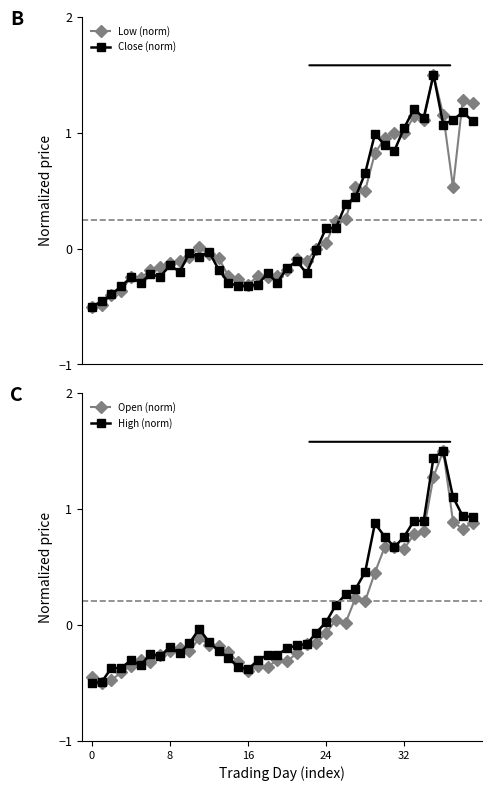

True or false: High (norm) has more than 1 points higher than both neighbors.

True